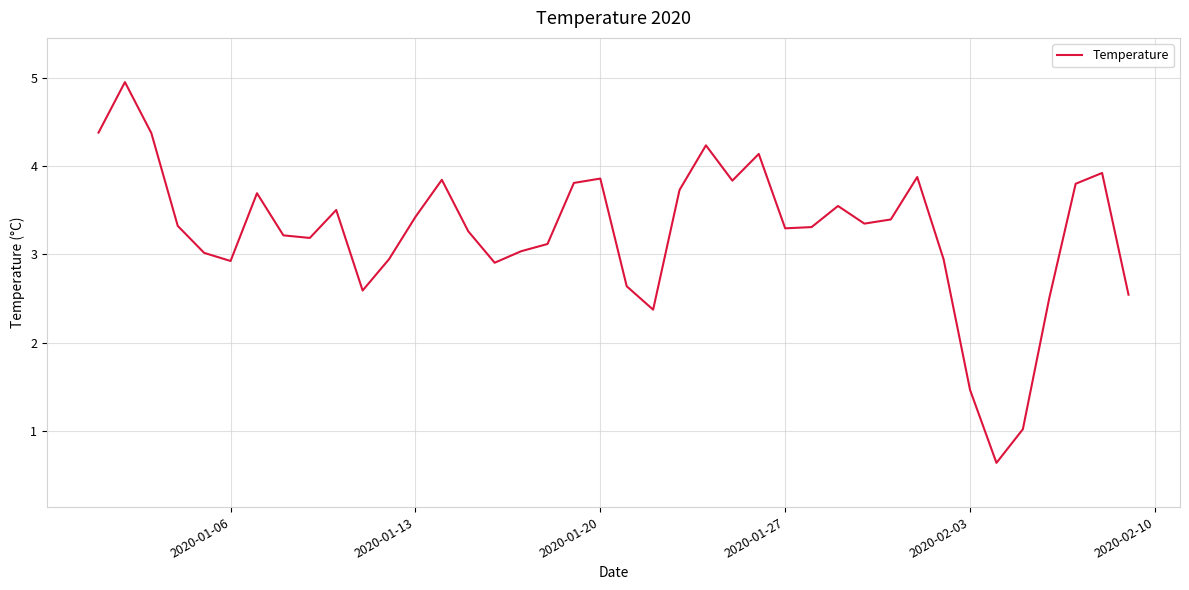

What is the difference between the maximum and minimum values?

4.3